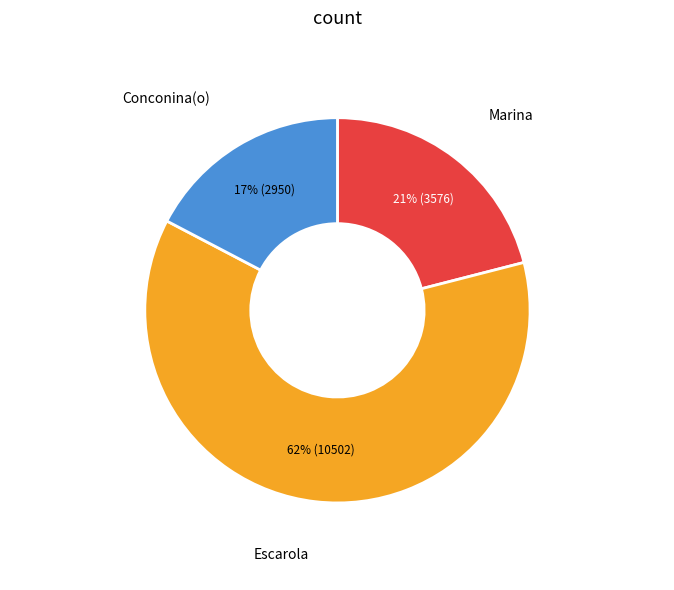

To the nearest percent, what is the average slice percentage?

33%